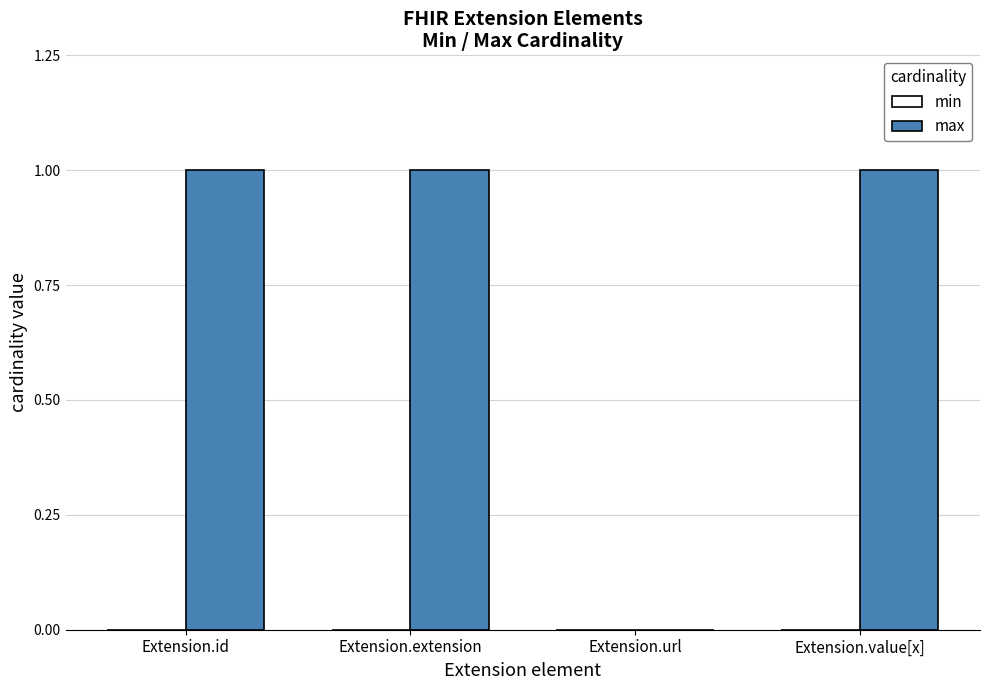

Are the bars horizontal?

No